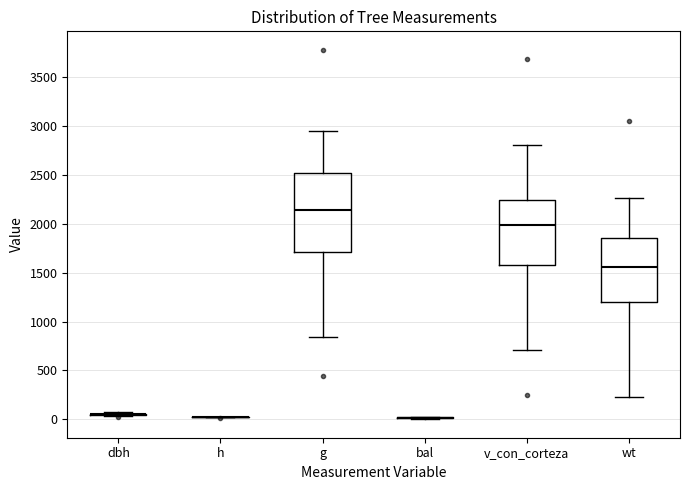

Reading left to right, transcribe this box plot: for each box, give where its median line is, the range the box spans, and where its two whiskers end, as read against the y-axis. The values are not printed on the chart, so give them approximately, as read against the axis.

dbh: box collapsed to a line at 50, whiskers 50 to 50
h: box collapsed to a line at 0, whiskers 0 to 50
g: median 2150, box 1700 to 2500, whiskers 850 to 2950
bal: box collapsed to a line at 0, whiskers 0 to 50
v_con_corteza: median 2000, box 1600 to 2250, whiskers 700 to 2800
wt: median 1550, box 1200 to 1850, whiskers 250 to 2250